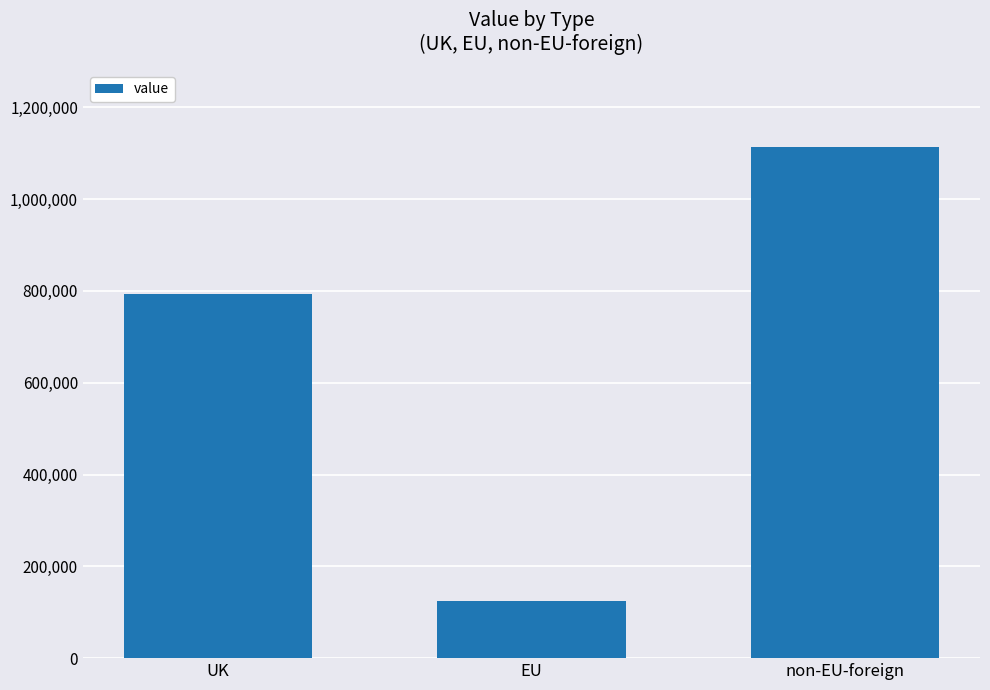

What position from the right is UK?

3